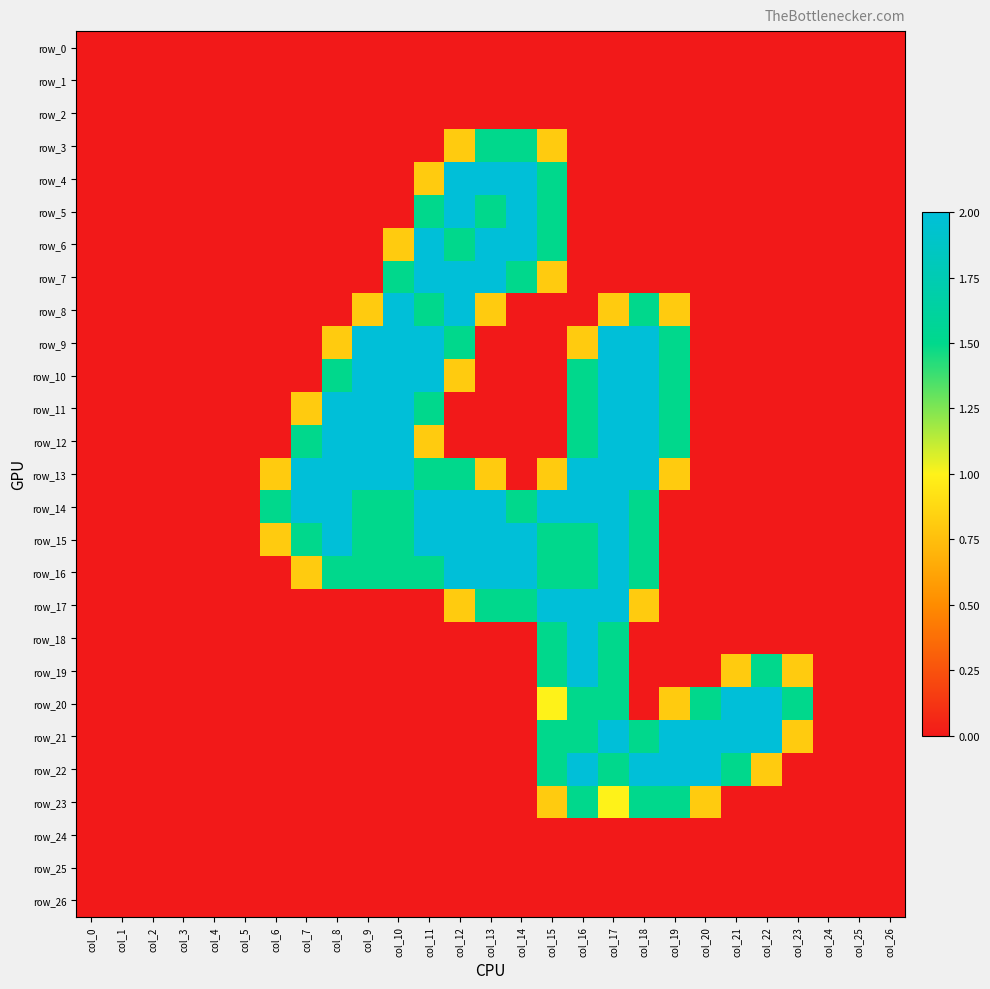

Reading right to left, transcribe all the data shown in this chart.

row_0: col_26=0.0	col_25=0.0	col_24=0.0	col_23=0.0	col_22=0.0	col_21=0.0	col_20=0.0	col_19=0.0	col_18=0.0	col_17=0.0	col_16=0.0	col_15=0.0	col_14=0.0	col_13=0.0	col_12=0.0	col_11=0.0	col_10=0.0	col_9=0.0	col_8=0.0	col_7=0.0	col_6=0.0	col_5=0.0	col_4=0.0	col_3=0.0	col_2=0.0	col_1=0.0	col_0=0.0
row_1: col_26=0.0	col_25=0.0	col_24=0.0	col_23=0.0	col_22=0.0	col_21=0.0	col_20=0.0	col_19=0.0	col_18=0.0	col_17=0.0	col_16=0.0	col_15=0.0	col_14=0.0	col_13=0.0	col_12=0.0	col_11=0.0	col_10=0.0	col_9=0.0	col_8=0.0	col_7=0.0	col_6=0.0	col_5=0.0	col_4=0.0	col_3=0.0	col_2=0.0	col_1=0.0	col_0=0.0
row_2: col_26=0.0	col_25=0.0	col_24=0.0	col_23=0.0	col_22=0.0	col_21=0.0	col_20=0.0	col_19=0.0	col_18=0.0	col_17=0.0	col_16=0.0	col_15=0.0	col_14=0.0	col_13=0.0	col_12=0.0	col_11=0.0	col_10=0.0	col_9=0.0	col_8=0.0	col_7=0.0	col_6=0.0	col_5=0.0	col_4=0.0	col_3=0.0	col_2=0.0	col_1=0.0	col_0=0.0
row_3: col_26=0.0	col_25=0.0	col_24=0.0	col_23=0.0	col_22=0.0	col_21=0.0	col_20=0.0	col_19=0.0	col_18=0.0	col_17=0.0	col_16=0.0	col_15=0.8	col_14=1.5	col_13=1.5	col_12=0.8	col_11=0.0	col_10=0.0	col_9=0.0	col_8=0.0	col_7=0.0	col_6=0.0	col_5=0.0	col_4=0.0	col_3=0.0	col_2=0.0	col_1=0.0	col_0=0.0
row_4: col_26=0.0	col_25=0.0	col_24=0.0	col_23=0.0	col_22=0.0	col_21=0.0	col_20=0.0	col_19=0.0	col_18=0.0	col_17=0.0	col_16=0.0	col_15=1.5	col_14=2.0	col_13=2.0	col_12=2.0	col_11=0.8	col_10=0.0	col_9=0.0	col_8=0.0	col_7=0.0	col_6=0.0	col_5=0.0	col_4=0.0	col_3=0.0	col_2=0.0	col_1=0.0	col_0=0.0
row_5: col_26=0.0	col_25=0.0	col_24=0.0	col_23=0.0	col_22=0.0	col_21=0.0	col_20=0.0	col_19=0.0	col_18=0.0	col_17=0.0	col_16=0.0	col_15=1.5	col_14=2.0	col_13=1.5	col_12=2.0	col_11=1.5	col_10=0.0	col_9=0.0	col_8=0.0	col_7=0.0	col_6=0.0	col_5=0.0	col_4=0.0	col_3=0.0	col_2=0.0	col_1=0.0	col_0=0.0
row_6: col_26=0.0	col_25=0.0	col_24=0.0	col_23=0.0	col_22=0.0	col_21=0.0	col_20=0.0	col_19=0.0	col_18=0.0	col_17=0.0	col_16=0.0	col_15=1.5	col_14=2.0	col_13=2.0	col_12=1.5	col_11=2.0	col_10=0.8	col_9=0.0	col_8=0.0	col_7=0.0	col_6=0.0	col_5=0.0	col_4=0.0	col_3=0.0	col_2=0.0	col_1=0.0	col_0=0.0
row_7: col_26=0.0	col_25=0.0	col_24=0.0	col_23=0.0	col_22=0.0	col_21=0.0	col_20=0.0	col_19=0.0	col_18=0.0	col_17=0.0	col_16=0.0	col_15=0.8	col_14=1.5	col_13=2.0	col_12=2.0	col_11=2.0	col_10=1.5	col_9=0.0	col_8=0.0	col_7=0.0	col_6=0.0	col_5=0.0	col_4=0.0	col_3=0.0	col_2=0.0	col_1=0.0	col_0=0.0
row_8: col_26=0.0	col_25=0.0	col_24=0.0	col_23=0.0	col_22=0.0	col_21=0.0	col_20=0.0	col_19=0.8	col_18=1.5	col_17=0.8	col_16=0.0	col_15=0.0	col_14=0.0	col_13=0.8	col_12=2.0	col_11=1.5	col_10=2.0	col_9=0.8	col_8=0.0	col_7=0.0	col_6=0.0	col_5=0.0	col_4=0.0	col_3=0.0	col_2=0.0	col_1=0.0	col_0=0.0
row_9: col_26=0.0	col_25=0.0	col_24=0.0	col_23=0.0	col_22=0.0	col_21=0.0	col_20=0.0	col_19=1.5	col_18=2.0	col_17=2.0	col_16=0.8	col_15=0.0	col_14=0.0	col_13=0.0	col_12=1.5	col_11=2.0	col_10=2.0	col_9=2.0	col_8=0.8	col_7=0.0	col_6=0.0	col_5=0.0	col_4=0.0	col_3=0.0	col_2=0.0	col_1=0.0	col_0=0.0
row_10: col_26=0.0	col_25=0.0	col_24=0.0	col_23=0.0	col_22=0.0	col_21=0.0	col_20=0.0	col_19=1.5	col_18=2.0	col_17=2.0	col_16=1.5	col_15=0.0	col_14=0.0	col_13=0.0	col_12=0.8	col_11=2.0	col_10=2.0	col_9=2.0	col_8=1.5	col_7=0.0	col_6=0.0	col_5=0.0	col_4=0.0	col_3=0.0	col_2=0.0	col_1=0.0	col_0=0.0
row_11: col_26=0.0	col_25=0.0	col_24=0.0	col_23=0.0	col_22=0.0	col_21=0.0	col_20=0.0	col_19=1.5	col_18=2.0	col_17=2.0	col_16=1.5	col_15=0.0	col_14=0.0	col_13=0.0	col_12=0.0	col_11=1.5	col_10=2.0	col_9=2.0	col_8=2.0	col_7=0.8	col_6=0.0	col_5=0.0	col_4=0.0	col_3=0.0	col_2=0.0	col_1=0.0	col_0=0.0
row_12: col_26=0.0	col_25=0.0	col_24=0.0	col_23=0.0	col_22=0.0	col_21=0.0	col_20=0.0	col_19=1.5	col_18=2.0	col_17=2.0	col_16=1.5	col_15=0.0	col_14=0.0	col_13=0.0	col_12=0.0	col_11=0.8	col_10=2.0	col_9=2.0	col_8=2.0	col_7=1.5	col_6=0.0	col_5=0.0	col_4=0.0	col_3=0.0	col_2=0.0	col_1=0.0	col_0=0.0
row_13: col_26=0.0	col_25=0.0	col_24=0.0	col_23=0.0	col_22=0.0	col_21=0.0	col_20=0.0	col_19=0.8	col_18=2.0	col_17=2.0	col_16=2.0	col_15=0.8	col_14=0.0	col_13=0.8	col_12=1.5	col_11=1.5	col_10=2.0	col_9=2.0	col_8=2.0	col_7=2.0	col_6=0.8	col_5=0.0	col_4=0.0	col_3=0.0	col_2=0.0	col_1=0.0	col_0=0.0
row_14: col_26=0.0	col_25=0.0	col_24=0.0	col_23=0.0	col_22=0.0	col_21=0.0	col_20=0.0	col_19=0.0	col_18=1.5	col_17=2.0	col_16=2.0	col_15=2.0	col_14=1.5	col_13=2.0	col_12=2.0	col_11=2.0	col_10=1.5	col_9=1.5	col_8=2.0	col_7=2.0	col_6=1.5	col_5=0.0	col_4=0.0	col_3=0.0	col_2=0.0	col_1=0.0	col_0=0.0
row_15: col_26=0.0	col_25=0.0	col_24=0.0	col_23=0.0	col_22=0.0	col_21=0.0	col_20=0.0	col_19=0.0	col_18=1.5	col_17=2.0	col_16=1.5	col_15=1.5	col_14=2.0	col_13=2.0	col_12=2.0	col_11=2.0	col_10=1.5	col_9=1.5	col_8=2.0	col_7=1.5	col_6=0.8	col_5=0.0	col_4=0.0	col_3=0.0	col_2=0.0	col_1=0.0	col_0=0.0
row_16: col_26=0.0	col_25=0.0	col_24=0.0	col_23=0.0	col_22=0.0	col_21=0.0	col_20=0.0	col_19=0.0	col_18=1.5	col_17=2.0	col_16=1.5	col_15=1.5	col_14=2.0	col_13=2.0	col_12=2.0	col_11=1.5	col_10=1.5	col_9=1.5	col_8=1.5	col_7=0.8	col_6=0.0	col_5=0.0	col_4=0.0	col_3=0.0	col_2=0.0	col_1=0.0	col_0=0.0
row_17: col_26=0.0	col_25=0.0	col_24=0.0	col_23=0.0	col_22=0.0	col_21=0.0	col_20=0.0	col_19=0.0	col_18=0.8	col_17=2.0	col_16=2.0	col_15=2.0	col_14=1.5	col_13=1.5	col_12=0.8	col_11=0.0	col_10=0.0	col_9=0.0	col_8=0.0	col_7=0.0	col_6=0.0	col_5=0.0	col_4=0.0	col_3=0.0	col_2=0.0	col_1=0.0	col_0=0.0
row_18: col_26=0.0	col_25=0.0	col_24=0.0	col_23=0.0	col_22=0.0	col_21=0.0	col_20=0.0	col_19=0.0	col_18=0.0	col_17=1.5	col_16=2.0	col_15=1.5	col_14=0.0	col_13=0.0	col_12=0.0	col_11=0.0	col_10=0.0	col_9=0.0	col_8=0.0	col_7=0.0	col_6=0.0	col_5=0.0	col_4=0.0	col_3=0.0	col_2=0.0	col_1=0.0	col_0=0.0
row_19: col_26=0.0	col_25=0.0	col_24=0.0	col_23=0.8	col_22=1.5	col_21=0.8	col_20=0.0	col_19=0.0	col_18=0.0	col_17=1.5	col_16=2.0	col_15=1.5	col_14=0.0	col_13=0.0	col_12=0.0	col_11=0.0	col_10=0.0	col_9=0.0	col_8=0.0	col_7=0.0	col_6=0.0	col_5=0.0	col_4=0.0	col_3=0.0	col_2=0.0	col_1=0.0	col_0=0.0
row_20: col_26=0.0	col_25=0.0	col_24=0.0	col_23=1.5	col_22=2.0	col_21=2.0	col_20=1.5	col_19=0.8	col_18=0.0	col_17=1.5	col_16=1.5	col_15=1.0	col_14=0.0	col_13=0.0	col_12=0.0	col_11=0.0	col_10=0.0	col_9=0.0	col_8=0.0	col_7=0.0	col_6=0.0	col_5=0.0	col_4=0.0	col_3=0.0	col_2=0.0	col_1=0.0	col_0=0.0
row_21: col_26=0.0	col_25=0.0	col_24=0.0	col_23=0.8	col_22=2.0	col_21=2.0	col_20=2.0	col_19=2.0	col_18=1.5	col_17=2.0	col_16=1.5	col_15=1.5	col_14=0.0	col_13=0.0	col_12=0.0	col_11=0.0	col_10=0.0	col_9=0.0	col_8=0.0	col_7=0.0	col_6=0.0	col_5=0.0	col_4=0.0	col_3=0.0	col_2=0.0	col_1=0.0	col_0=0.0
row_22: col_26=0.0	col_25=0.0	col_24=0.0	col_23=0.0	col_22=0.8	col_21=1.5	col_20=2.0	col_19=2.0	col_18=2.0	col_17=1.5	col_16=2.0	col_15=1.5	col_14=0.0	col_13=0.0	col_12=0.0	col_11=0.0	col_10=0.0	col_9=0.0	col_8=0.0	col_7=0.0	col_6=0.0	col_5=0.0	col_4=0.0	col_3=0.0	col_2=0.0	col_1=0.0	col_0=0.0
row_23: col_26=0.0	col_25=0.0	col_24=0.0	col_23=0.0	col_22=0.0	col_21=0.0	col_20=0.8	col_19=1.5	col_18=1.5	col_17=1.0	col_16=1.5	col_15=0.8	col_14=0.0	col_13=0.0	col_12=0.0	col_11=0.0	col_10=0.0	col_9=0.0	col_8=0.0	col_7=0.0	col_6=0.0	col_5=0.0	col_4=0.0	col_3=0.0	col_2=0.0	col_1=0.0	col_0=0.0
row_24: col_26=0.0	col_25=0.0	col_24=0.0	col_23=0.0	col_22=0.0	col_21=0.0	col_20=0.0	col_19=0.0	col_18=0.0	col_17=0.0	col_16=0.0	col_15=0.0	col_14=0.0	col_13=0.0	col_12=0.0	col_11=0.0	col_10=0.0	col_9=0.0	col_8=0.0	col_7=0.0	col_6=0.0	col_5=0.0	col_4=0.0	col_3=0.0	col_2=0.0	col_1=0.0	col_0=0.0
row_25: col_26=0.0	col_25=0.0	col_24=0.0	col_23=0.0	col_22=0.0	col_21=0.0	col_20=0.0	col_19=0.0	col_18=0.0	col_17=0.0	col_16=0.0	col_15=0.0	col_14=0.0	col_13=0.0	col_12=0.0	col_11=0.0	col_10=0.0	col_9=0.0	col_8=0.0	col_7=0.0	col_6=0.0	col_5=0.0	col_4=0.0	col_3=0.0	col_2=0.0	col_1=0.0	col_0=0.0
row_26: col_26=0.0	col_25=0.0	col_24=0.0	col_23=0.0	col_22=0.0	col_21=0.0	col_20=0.0	col_19=0.0	col_18=0.0	col_17=0.0	col_16=0.0	col_15=0.0	col_14=0.0	col_13=0.0	col_12=0.0	col_11=0.0	col_10=0.0	col_9=0.0	col_8=0.0	col_7=0.0	col_6=0.0	col_5=0.0	col_4=0.0	col_3=0.0	col_2=0.0	col_1=0.0	col_0=0.0